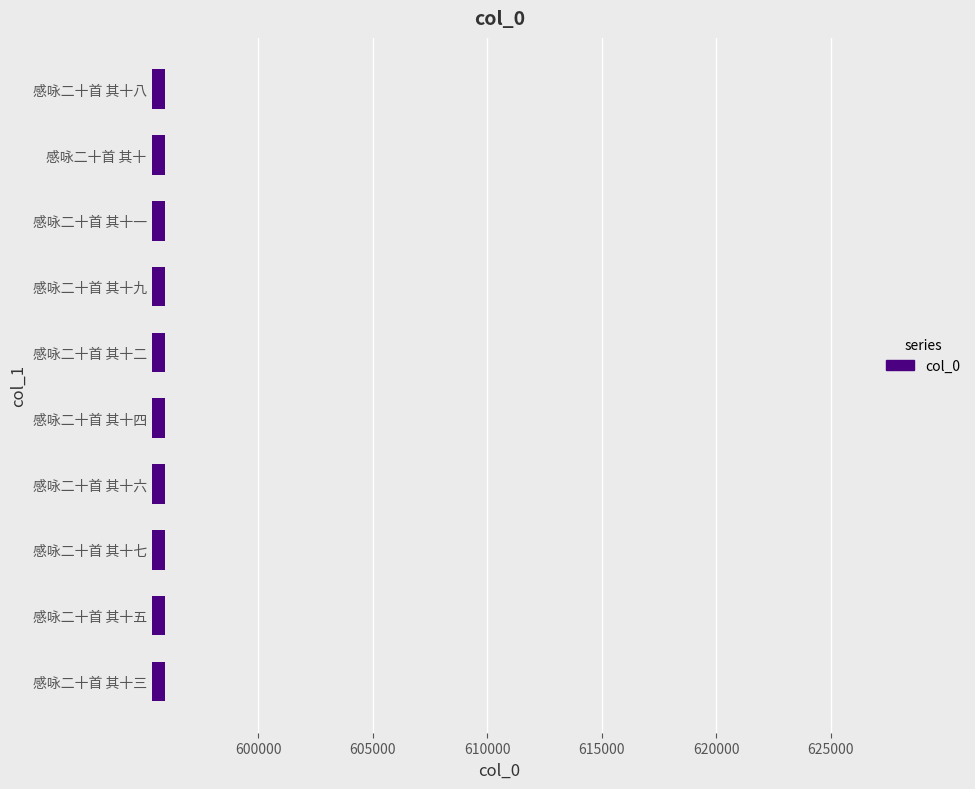

What is the minimum value shown in the chart?

595929